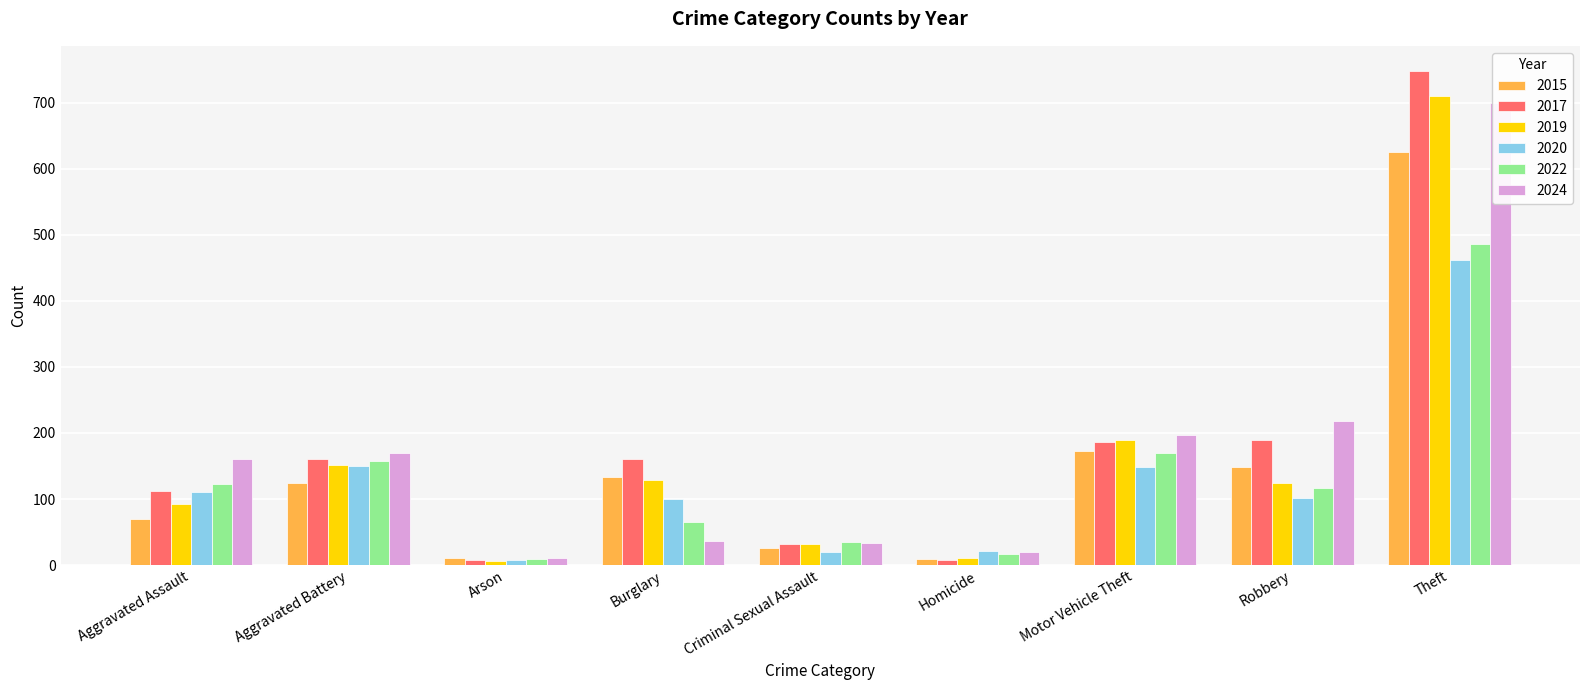

Reading right to left, list all the values displayed in this chart.

2015: Theft=626	Robbery=149	Motor Vehicle Theft=173	Homicide=9	Criminal Sexual Assault=26	Burglary=133	Arson=10	Aggravated Battery=124	Aggravated Assault=70
2017: Theft=749	Robbery=190	Motor Vehicle Theft=186	Homicide=8	Criminal Sexual Assault=32	Burglary=161	Arson=8	Aggravated Battery=160	Aggravated Assault=112
2019: Theft=711	Robbery=124	Motor Vehicle Theft=189	Homicide=10	Criminal Sexual Assault=32	Burglary=129	Arson=6	Aggravated Battery=152	Aggravated Assault=92
2020: Theft=462	Robbery=101	Motor Vehicle Theft=148	Homicide=21	Criminal Sexual Assault=20	Burglary=100	Arson=8	Aggravated Battery=150	Aggravated Assault=110
2022: Theft=486	Robbery=117	Motor Vehicle Theft=170	Homicide=16	Criminal Sexual Assault=35	Burglary=65	Arson=9	Aggravated Battery=158	Aggravated Assault=123
2024: Theft=700	Robbery=218	Motor Vehicle Theft=197	Homicide=20	Criminal Sexual Assault=33	Burglary=37	Arson=11	Aggravated Battery=170	Aggravated Assault=160